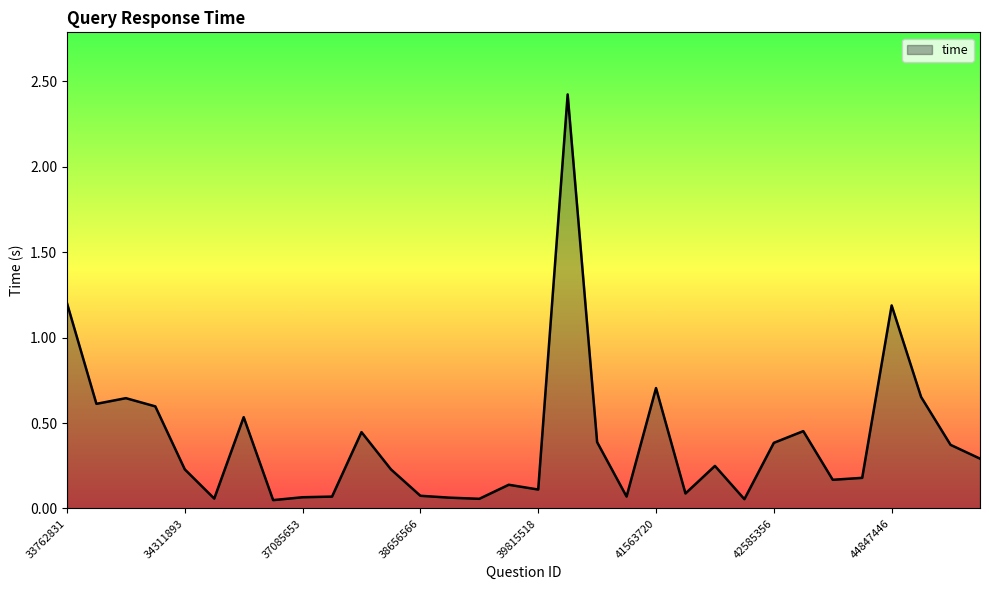

What is the greatest value displayed?

2.4